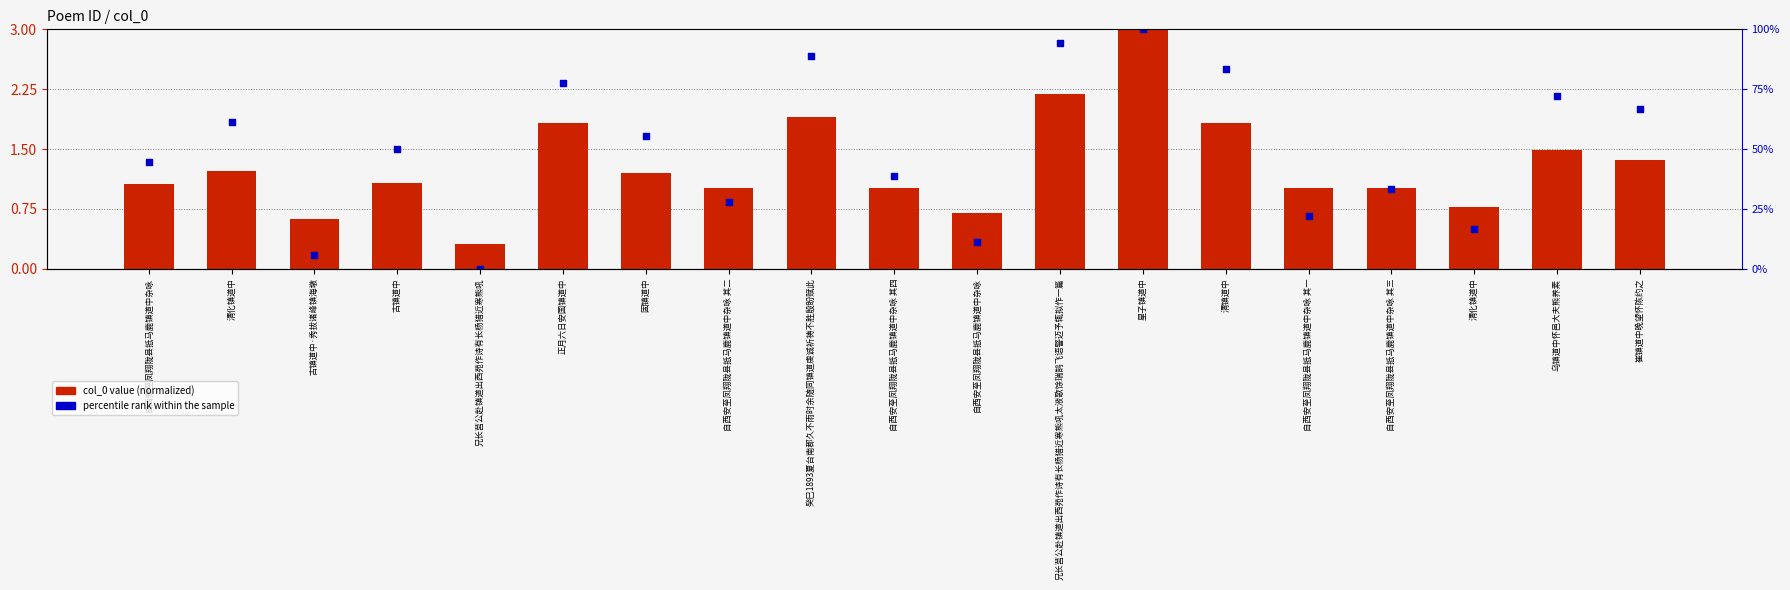

At which category is the sum across all series the highest?

星子镇道中